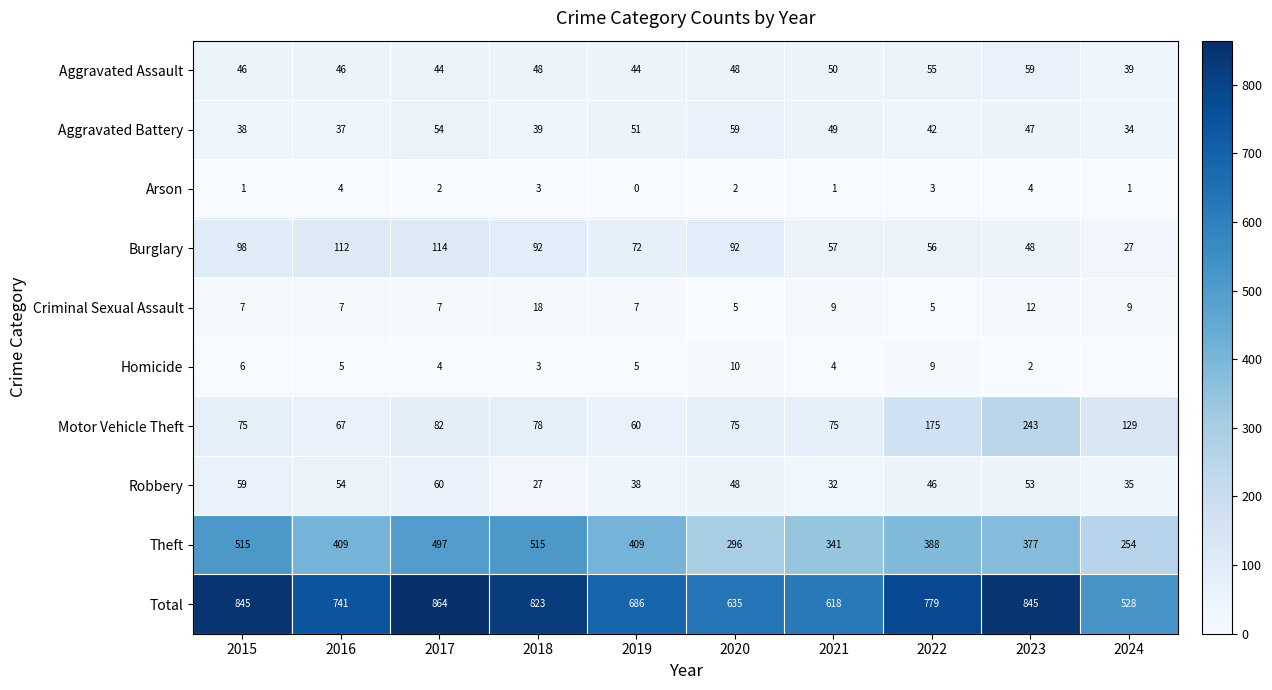

How many data points in Motor Vehicle Theft are less than 78?

5